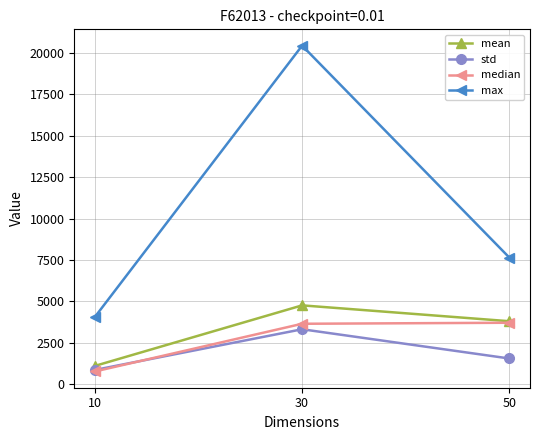

Between 10 and 50, which series saw the biggest shift?

max